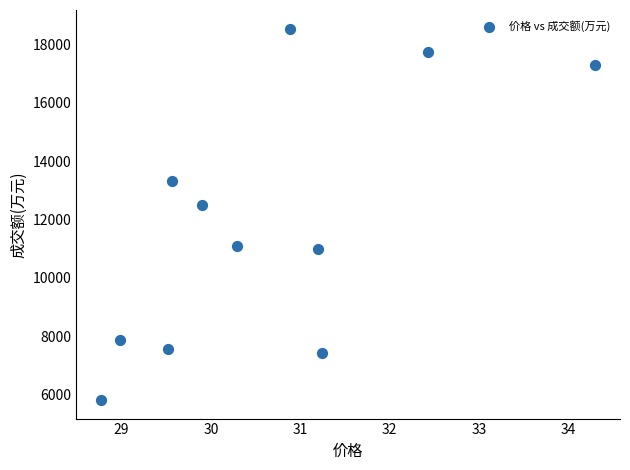

What Y value in the scatter plot is closest to 12177?

12487